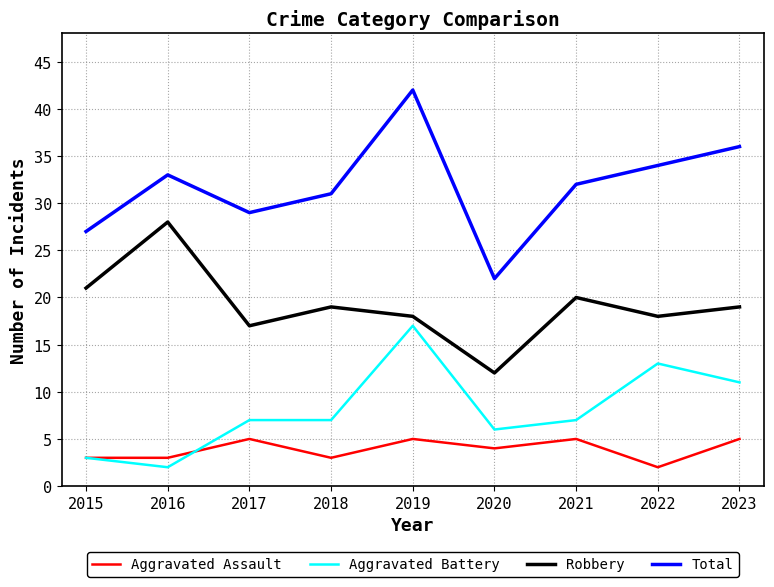

At which category does Total reach its first local valley?

2017